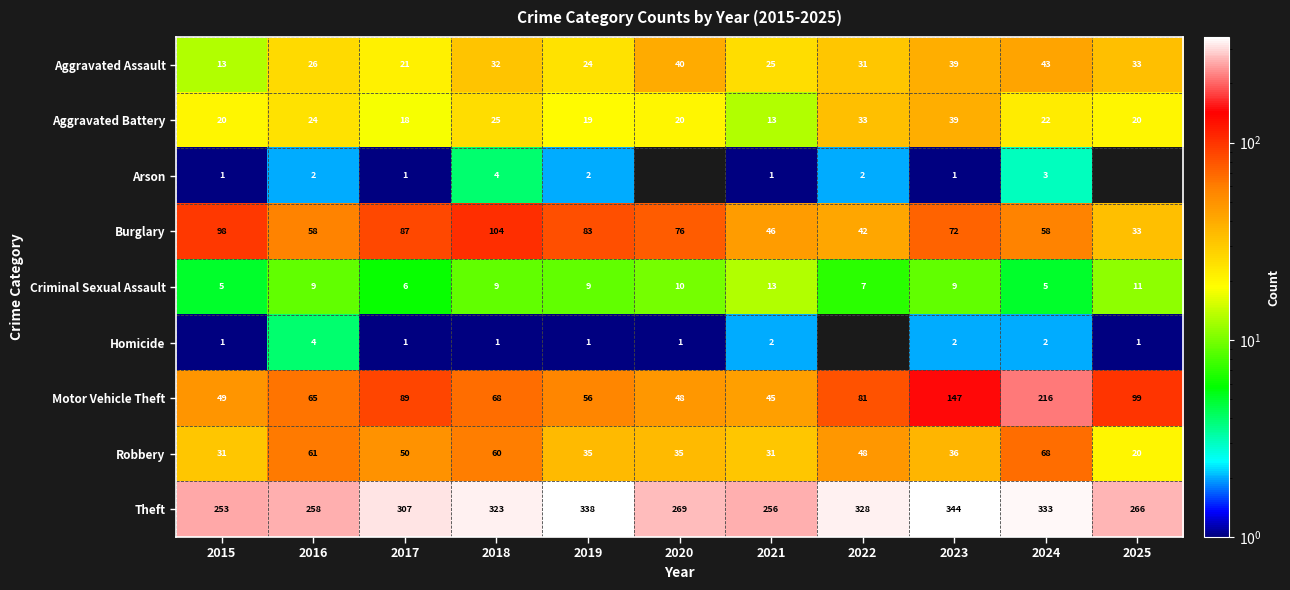

At which label does Robbery reach its peak?

2024